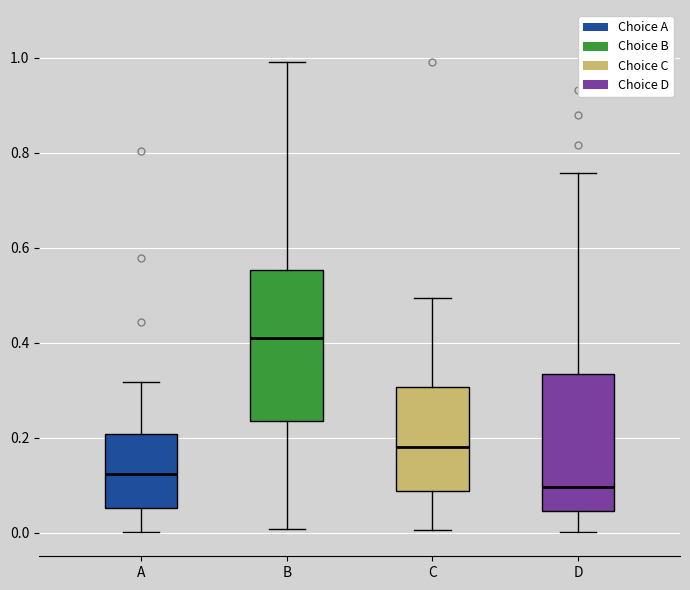

Where is the lower edge of the box for C on the y-axis? The values are not printed on the chart, so give them approximately, as read against the axis.

0.08